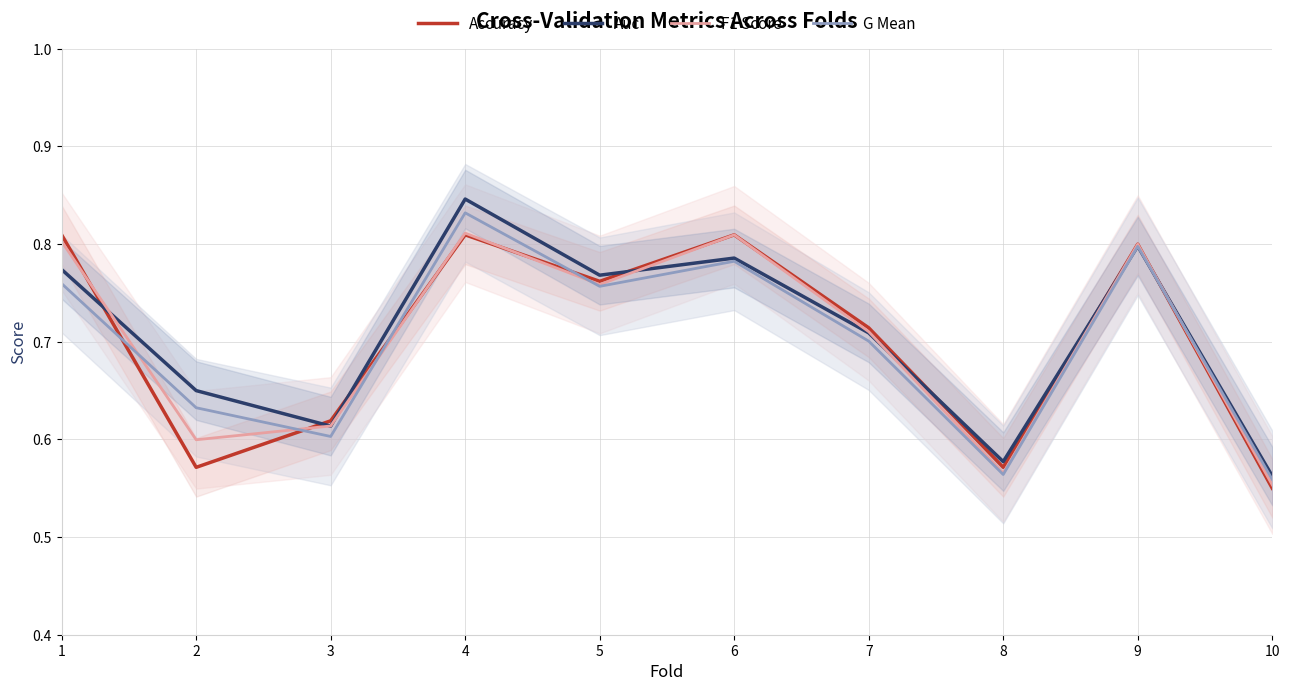

What is the lowest value of the Auc series?

0.6